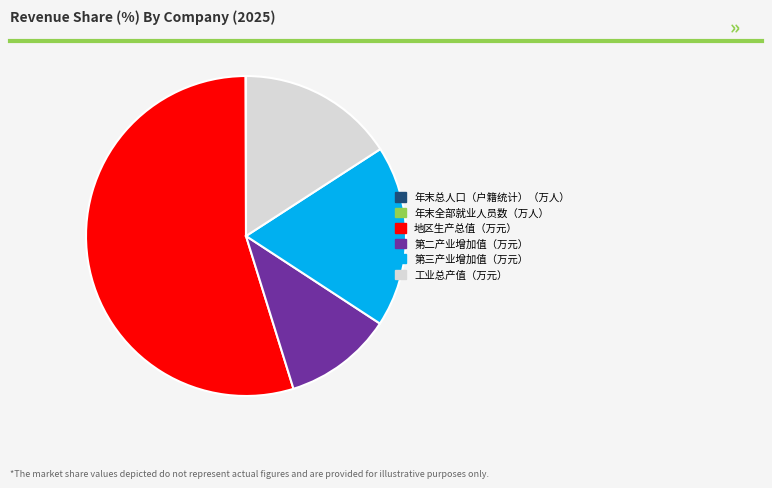

Which has a higher value, 工业总产值（万元） or 第三产业增加值（万元）?

第三产业增加值（万元）